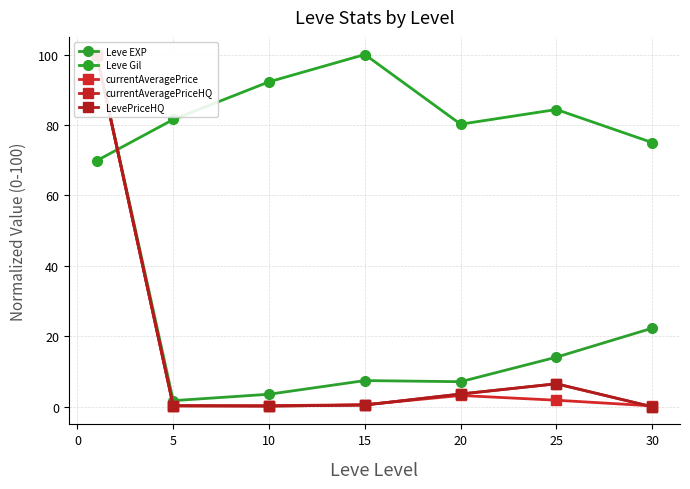

True or false: Leve Gil has more than 1 points higher than both neighbors.

True